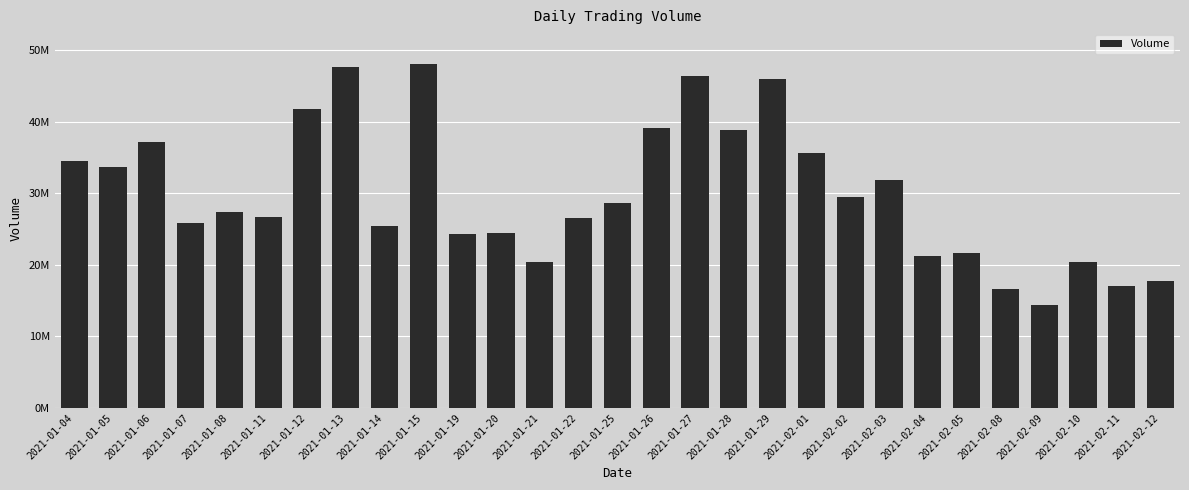

What is the smallest value displayed?

14404300